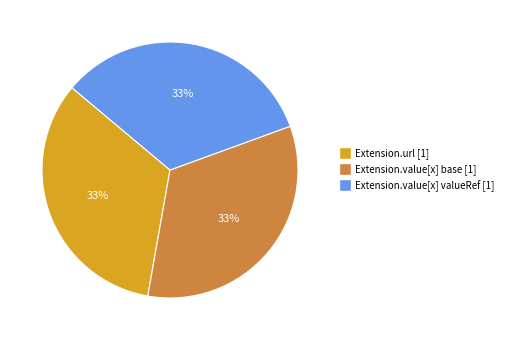

Is there a majority slice in this chart?

No